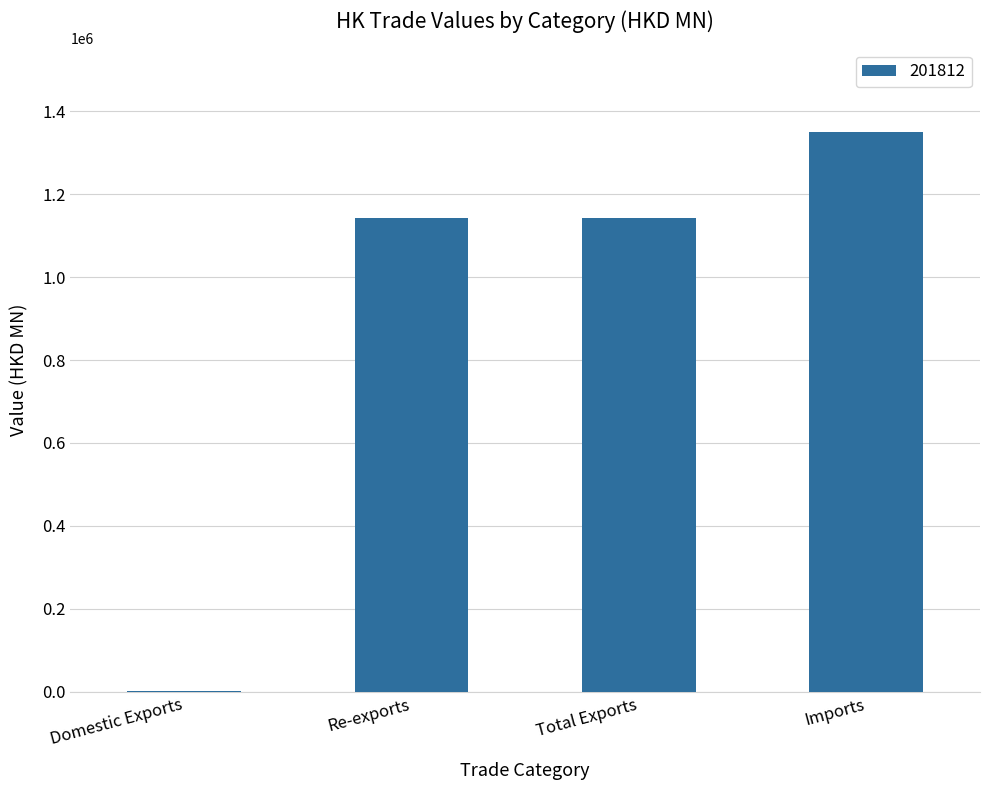

What is the change in value from Total Exports to Imports?

+205976.3